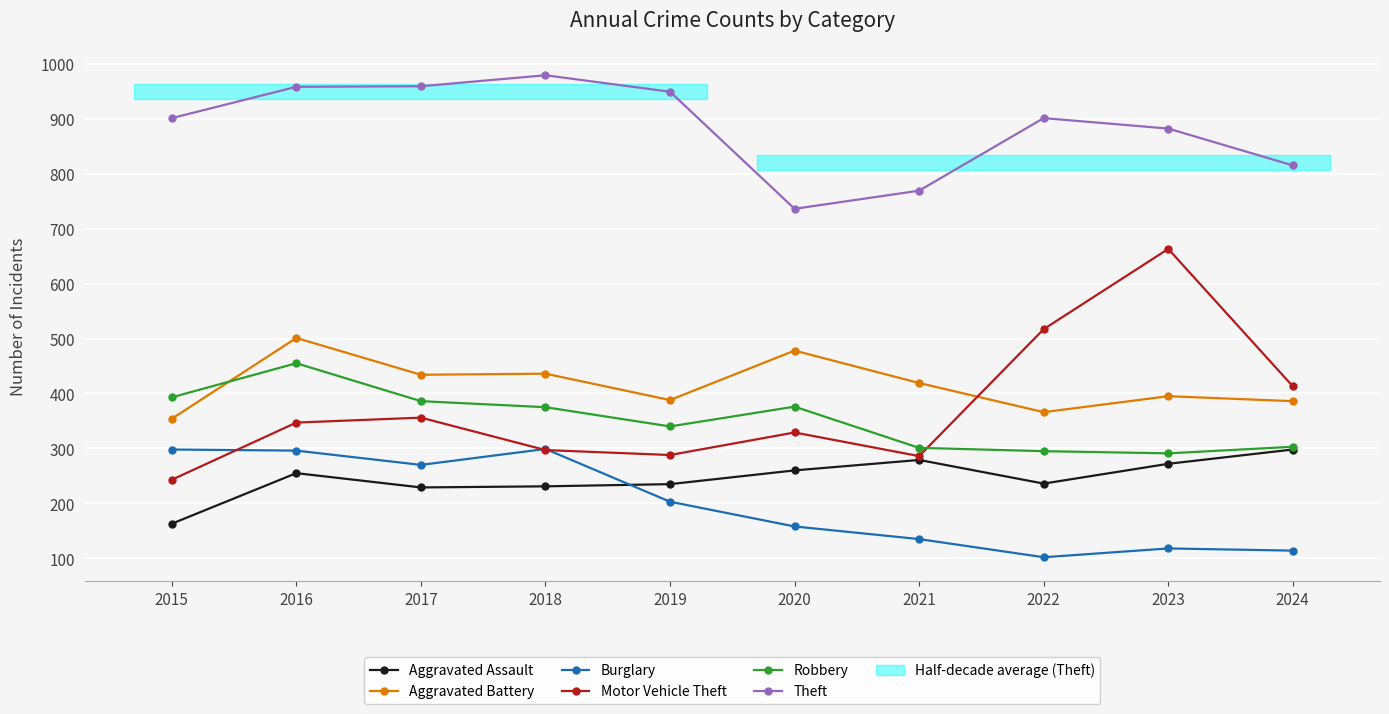

Count the number of data series in this chart.

6